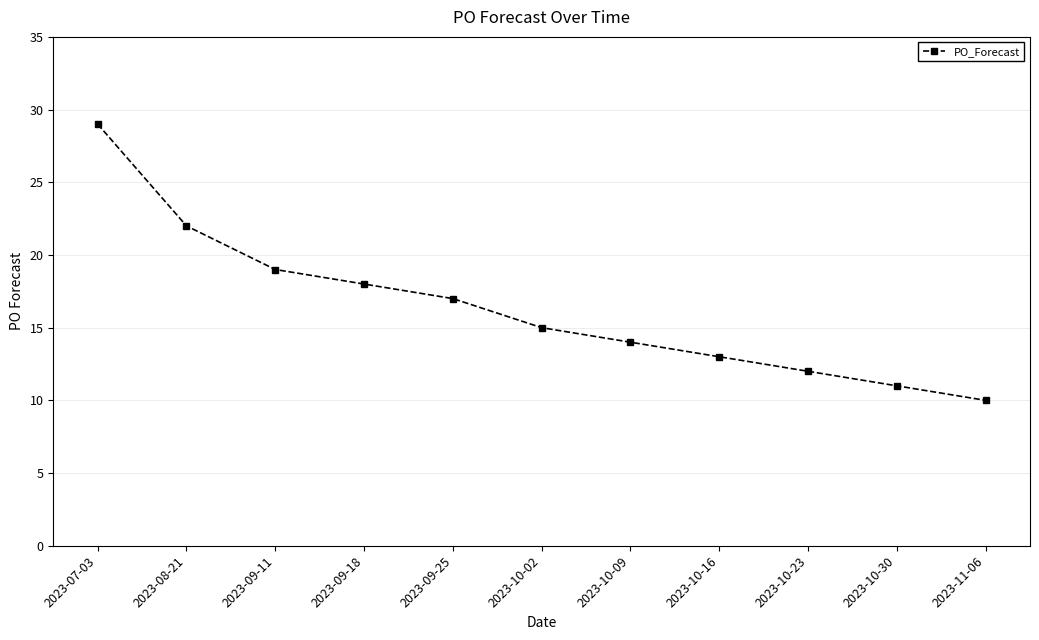

What position from the left is 2023-07-03?

1